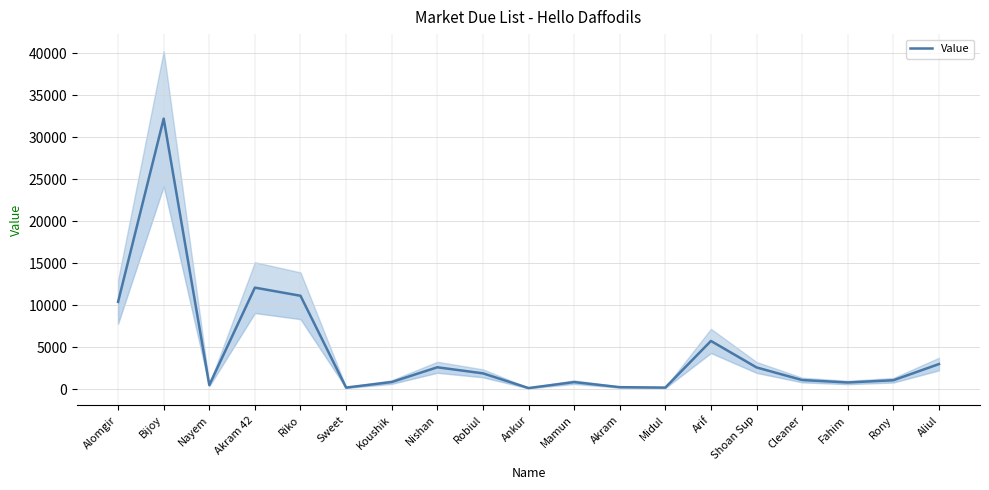

Is it true that the value at Nayem is 500?

True